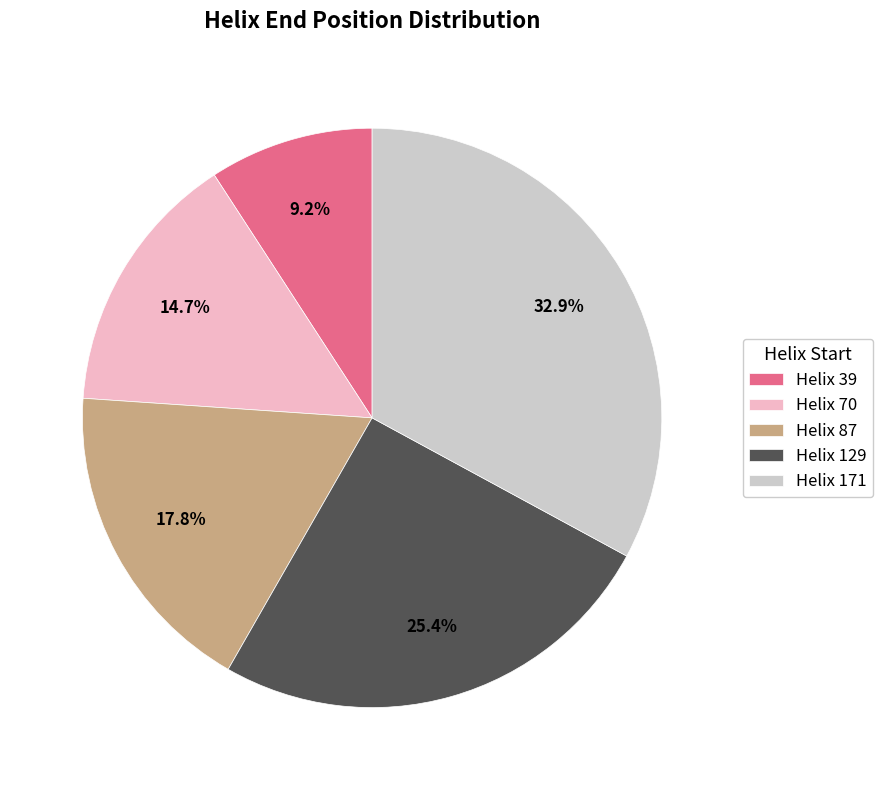

Is it true that Helix 87 is 29% of the pie?

False